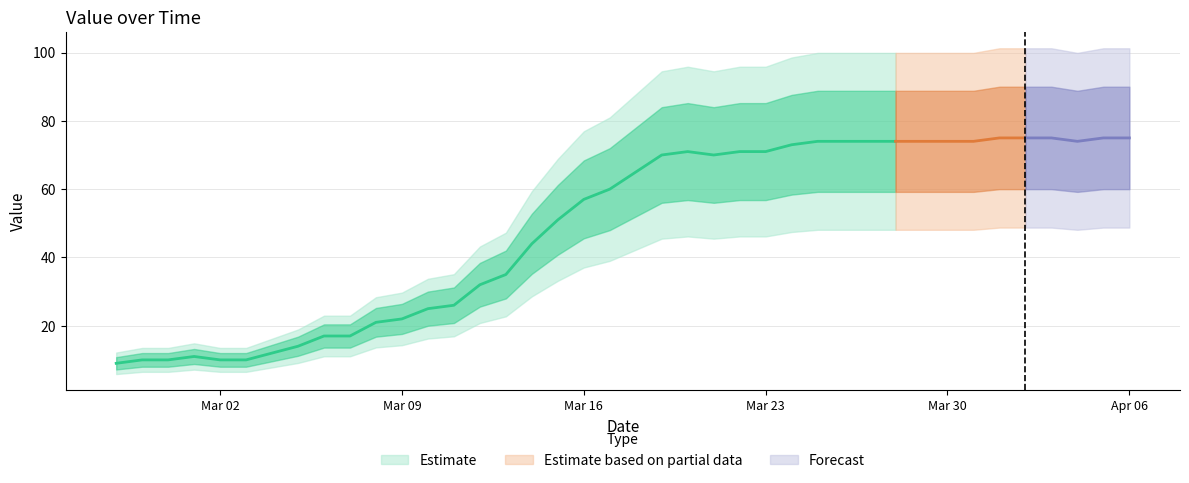

Rank the categories by value from lowest to highest.

2020-02-27, 2020-02-28, 2020-02-29, 2020-03-02, 2020-03-03, 2020-03-01, 2020-03-04, 2020-03-05, 2020-03-06, 2020-03-07, 2020-03-08, 2020-03-09, 2020-03-10, 2020-03-11, 2020-03-12, 2020-03-13, 2020-03-14, 2020-03-15, 2020-03-16, 2020-03-17, 2020-03-18, 2020-03-19, 2020-03-21, 2020-03-20, 2020-03-22, 2020-03-23, 2020-03-24, 2020-03-25, 2020-03-26, 2020-03-27, 2020-03-28, 2020-03-29, 2020-03-30, 2020-03-31, 2020-04-04, 2020-04-01, 2020-04-02, 2020-04-03, 2020-04-05, 2020-04-06